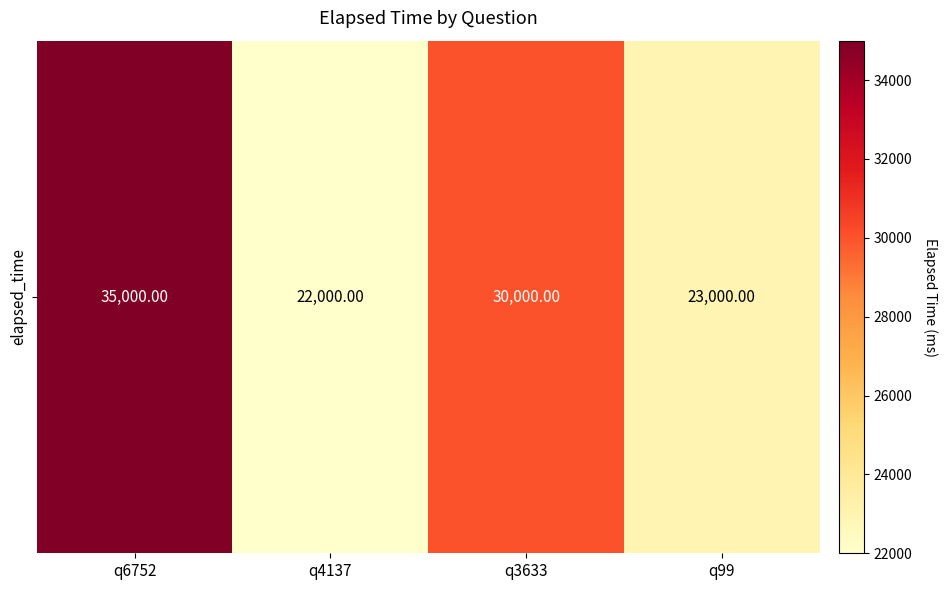

What is the difference between the maximum and minimum values?

13000